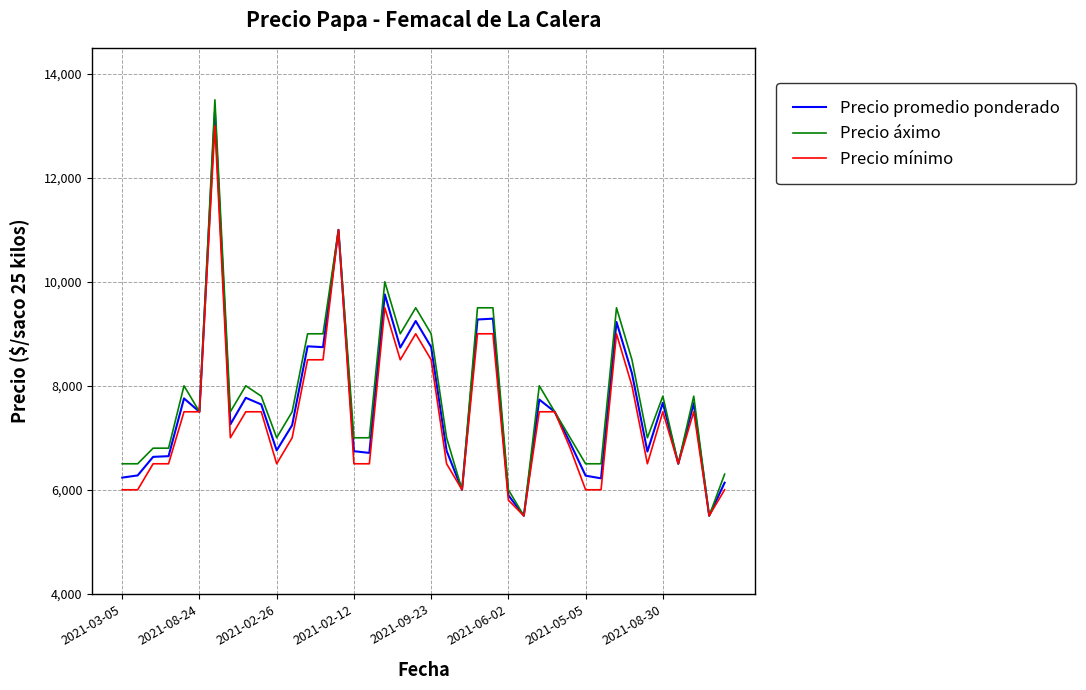

What is the difference between the maximum and minimum values in the Precio promedio ponderado series?

7764